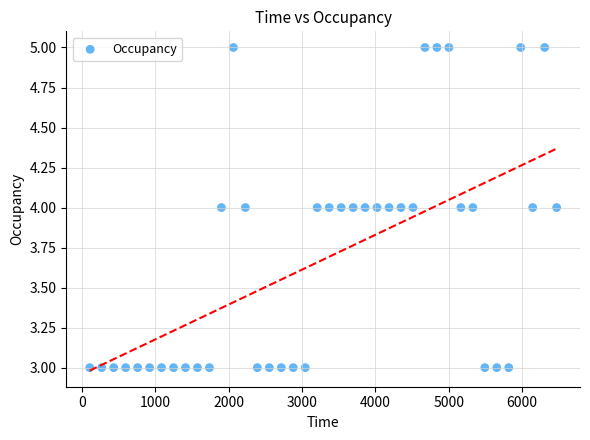

How many data points are displayed?

40